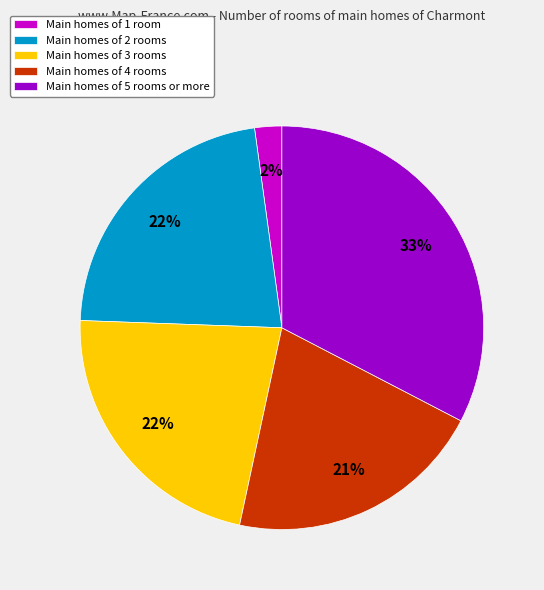

Is there any slice that represents more than half of the pie?

No